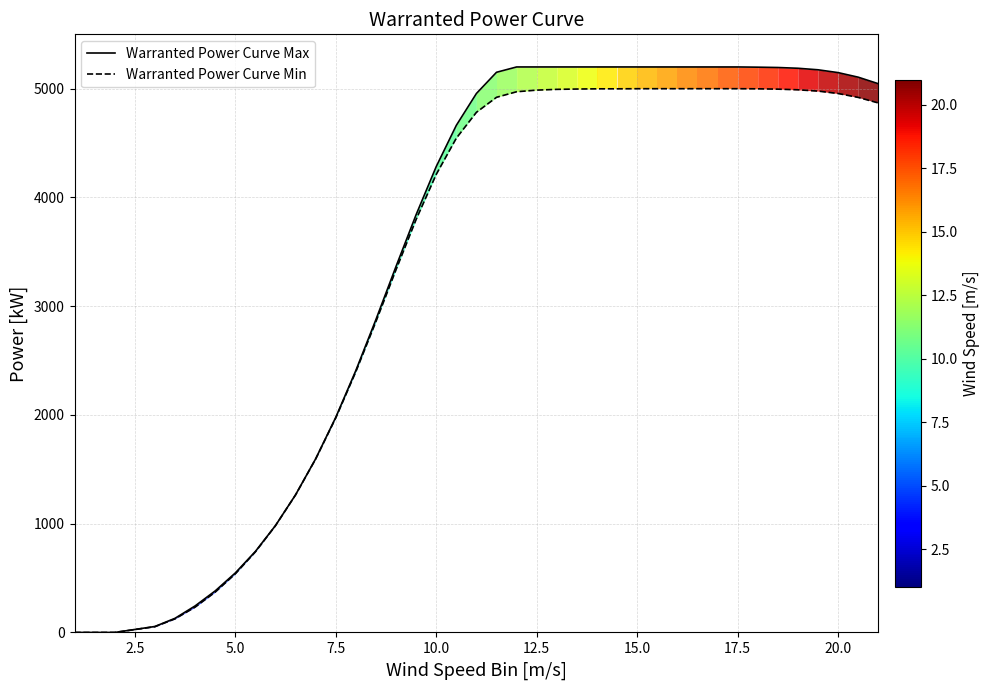

What is the highest value of the Warranted Power Curve Max series?

5200